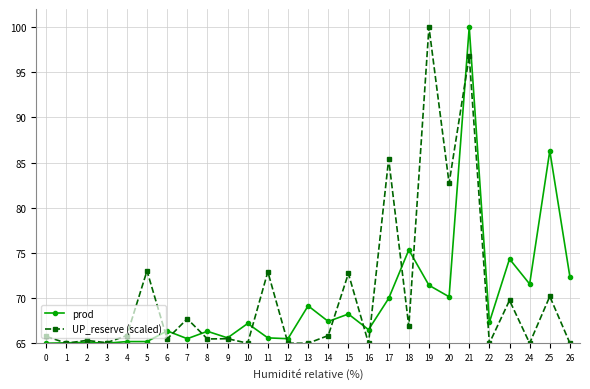

What is the maximum value shown in the chart?

100.0